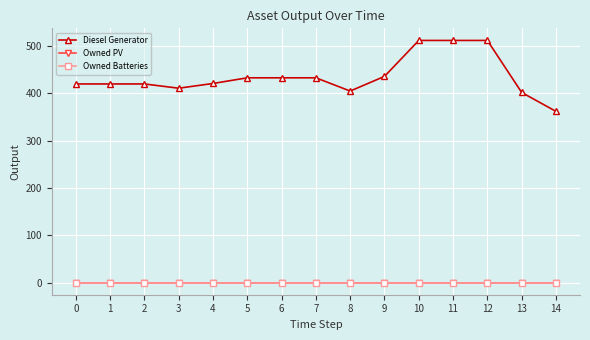

Does the chart display data point markers on the line(s)?

Yes